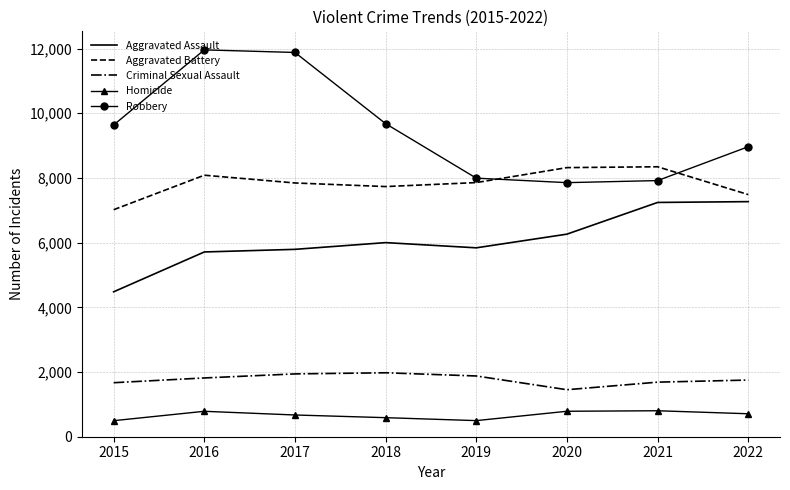

Which series changed the most between 2016 and 2020?

Robbery